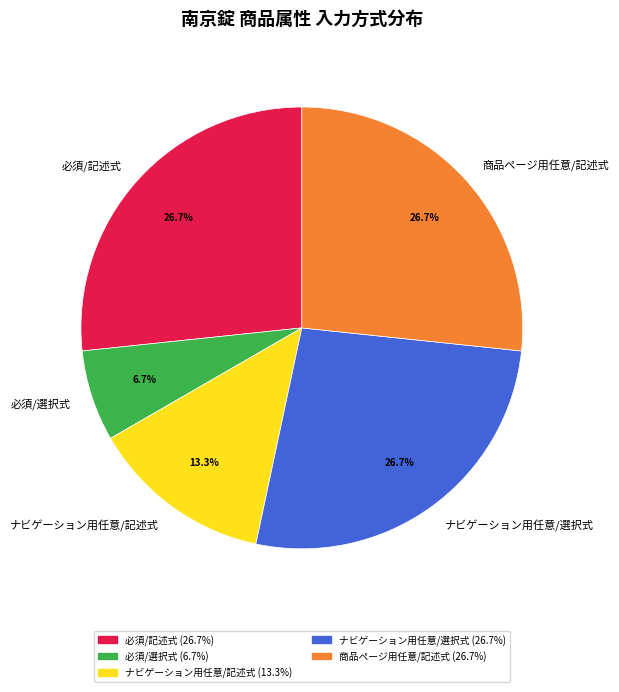

What percentage is NOT represented by 商品ページ用任意/記述式?

73.3%